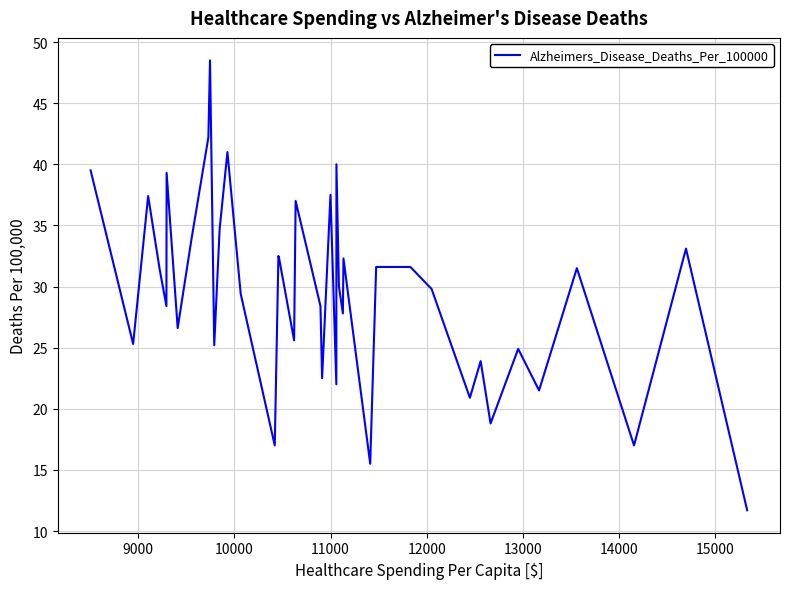

What is the smallest value displayed?

11.7